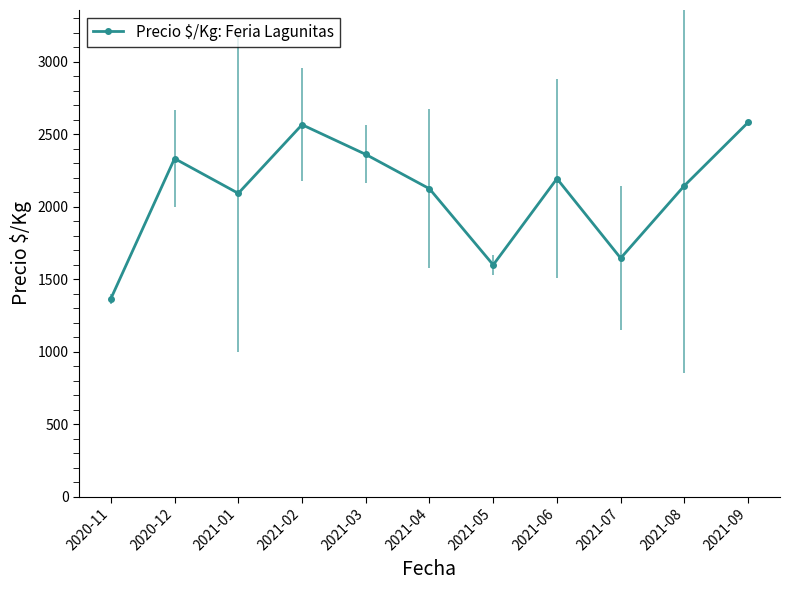

How many data points are less than 2146?

5